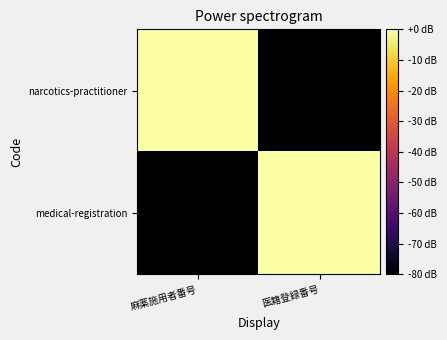

Rank the series at 医籍登録番号 from highest to lowest value.

medical-registration, narcotics-practitioner